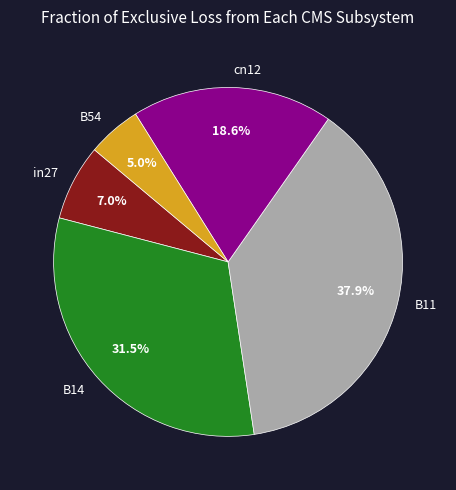

To the nearest percent, what portion does B11 represent?

38%